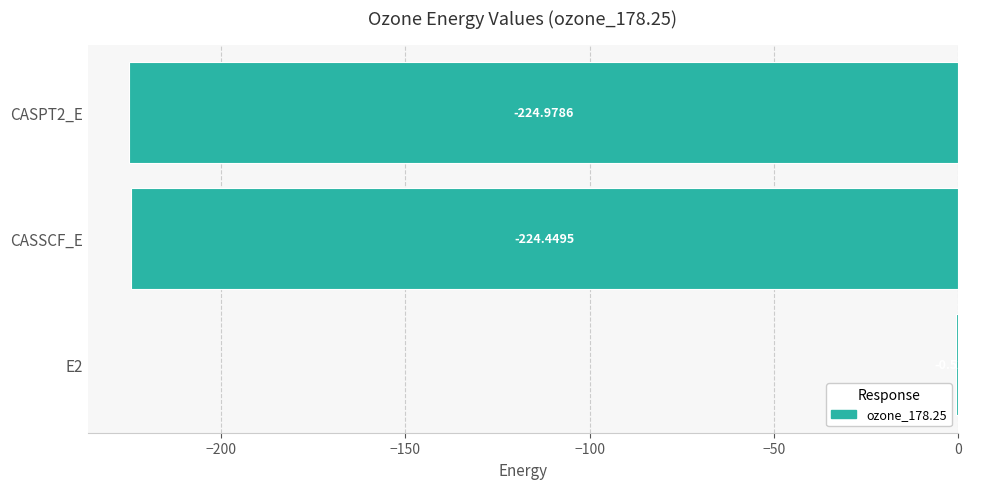

What is the sum of all values?

-450.0